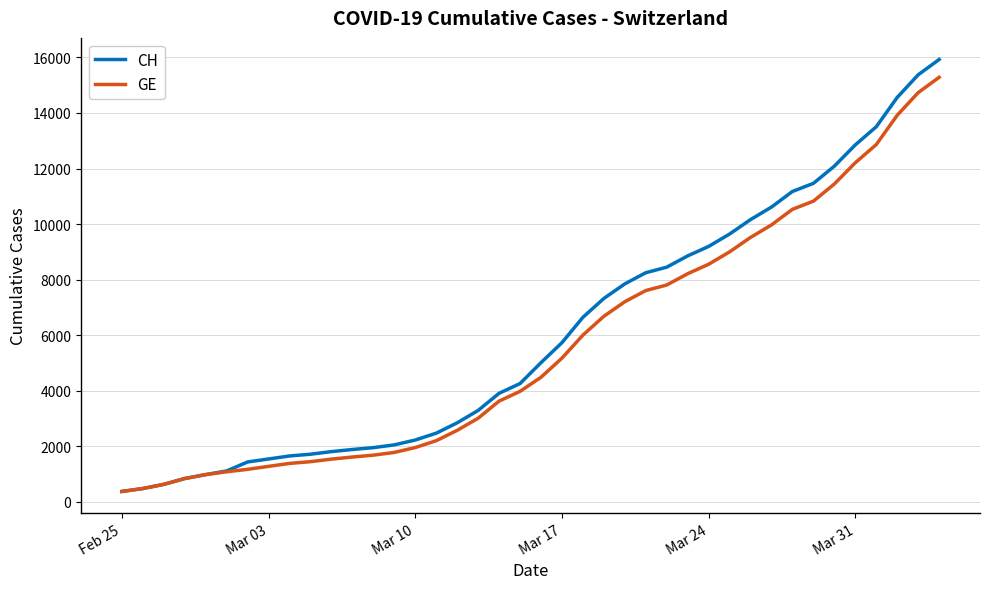

What is the maximum value for CH?

15926